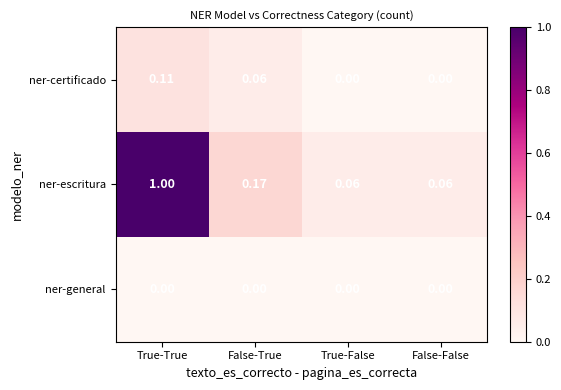

What is the greatest value displayed?

1.0